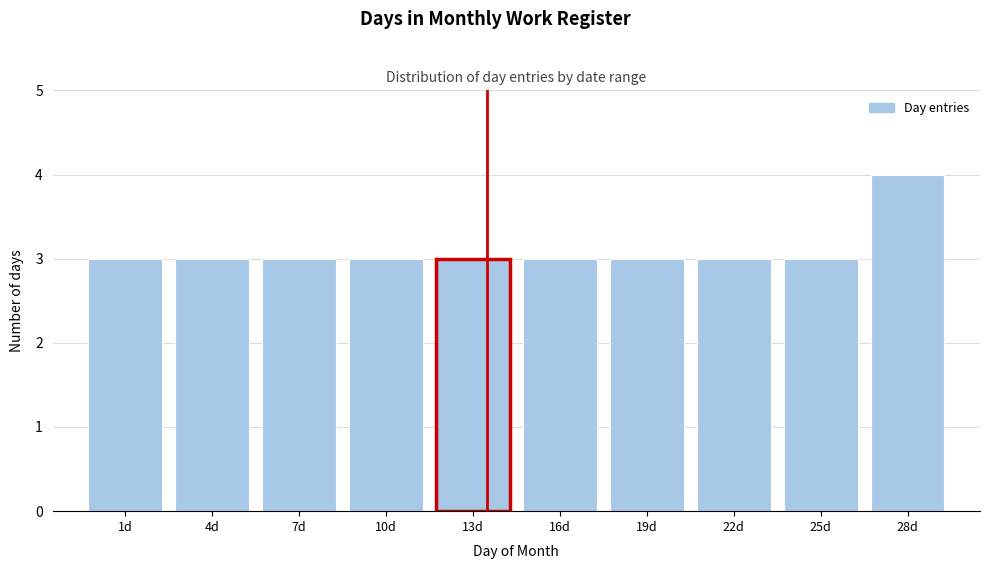

Reading left to right, list all the values displayed in this chart.

3	3	3	3	3	3	3	3	3	4